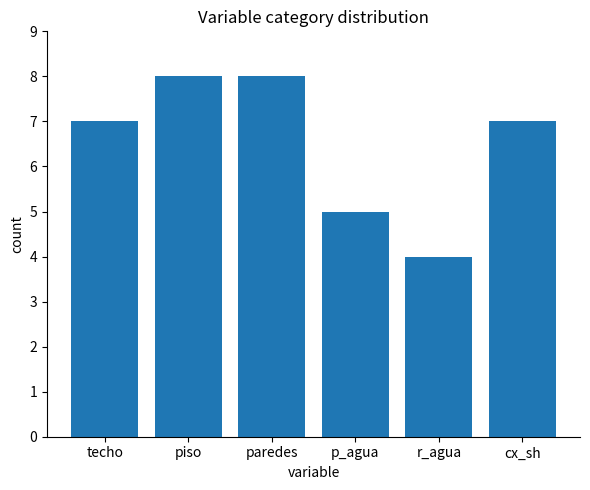

What is the ratio of the value at cx_sh to the value at paredes?

0.9